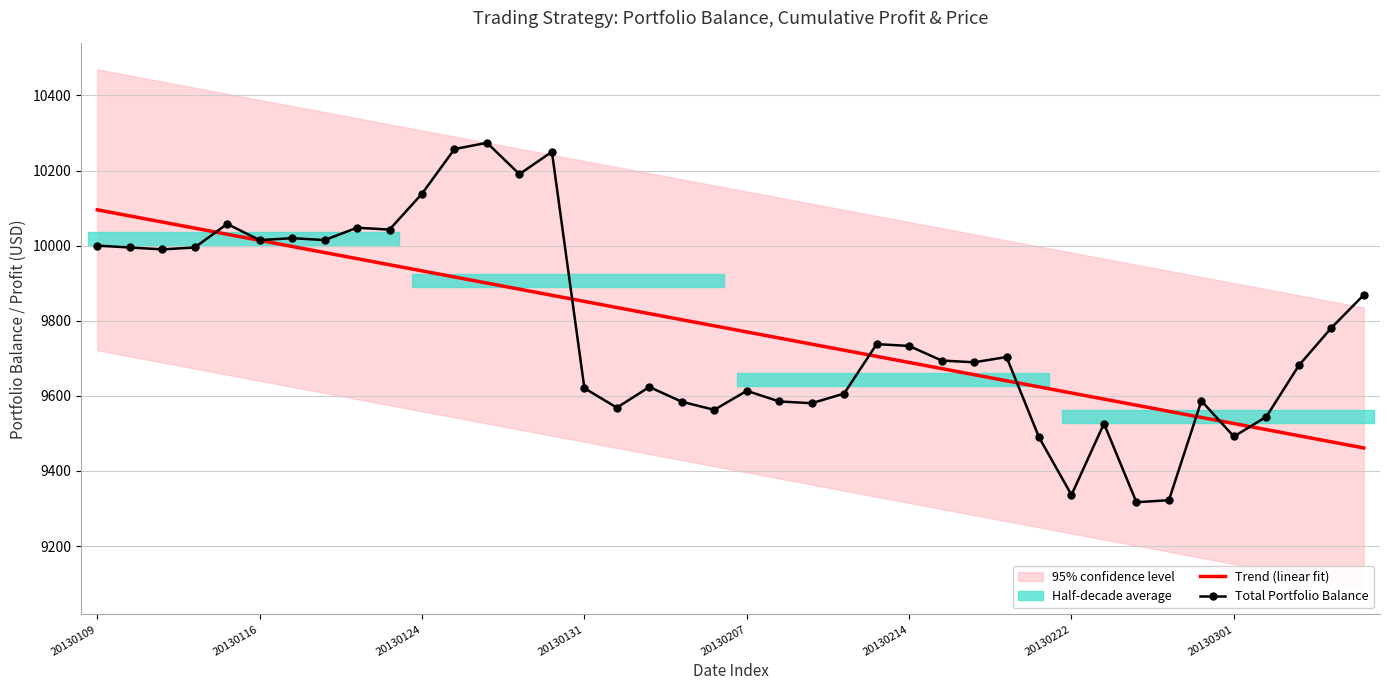

Is it true that Total Portfolio Balance equals 9694.0 at 26?

True